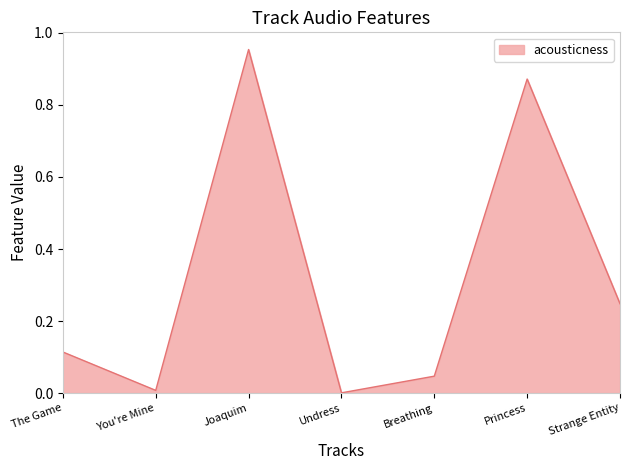

Which category has the highest value across all series?

Joaquim